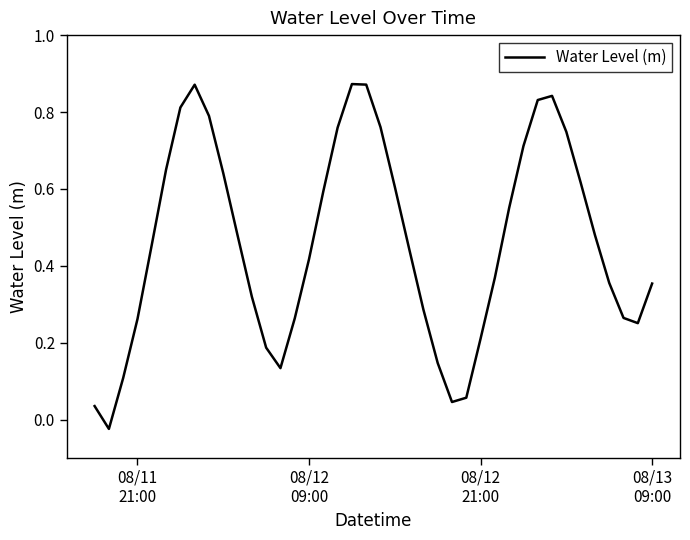

How many lines are shown in the chart?

1